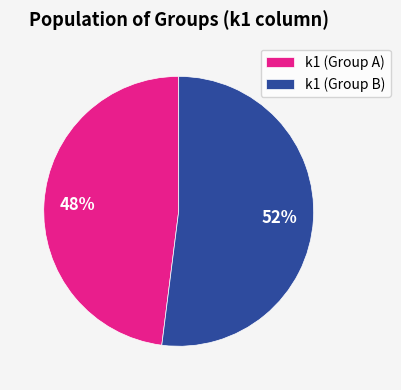

Does any single category account for the majority?

Yes